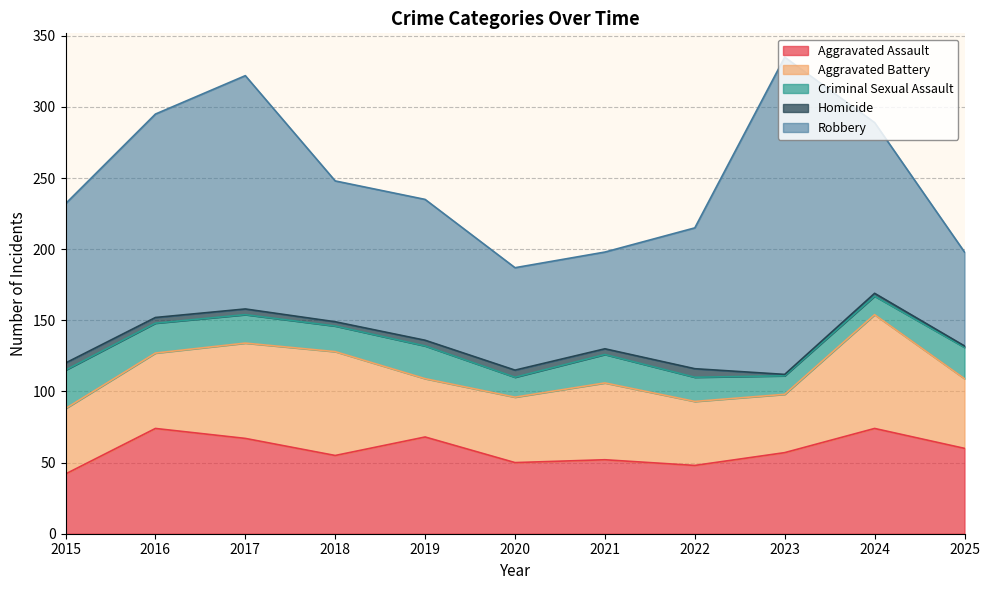

Which series has the largest total across all categories?

Robbery